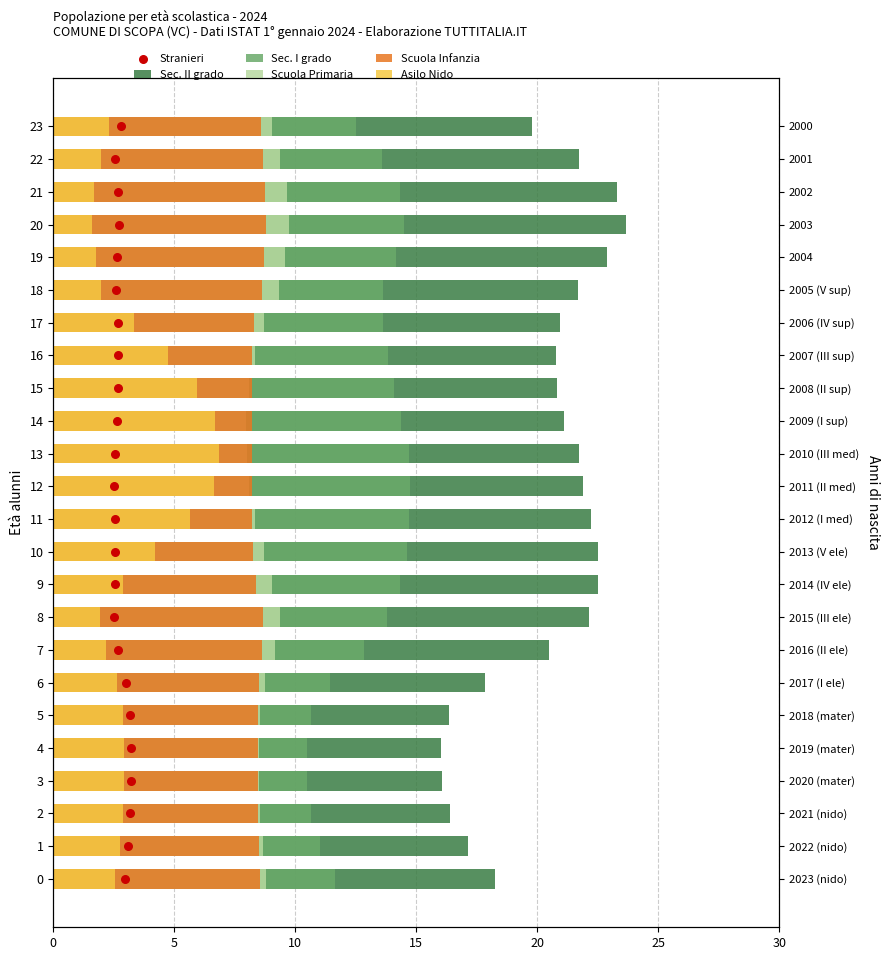

Which series has the widest spread of Y values?

Stranieri